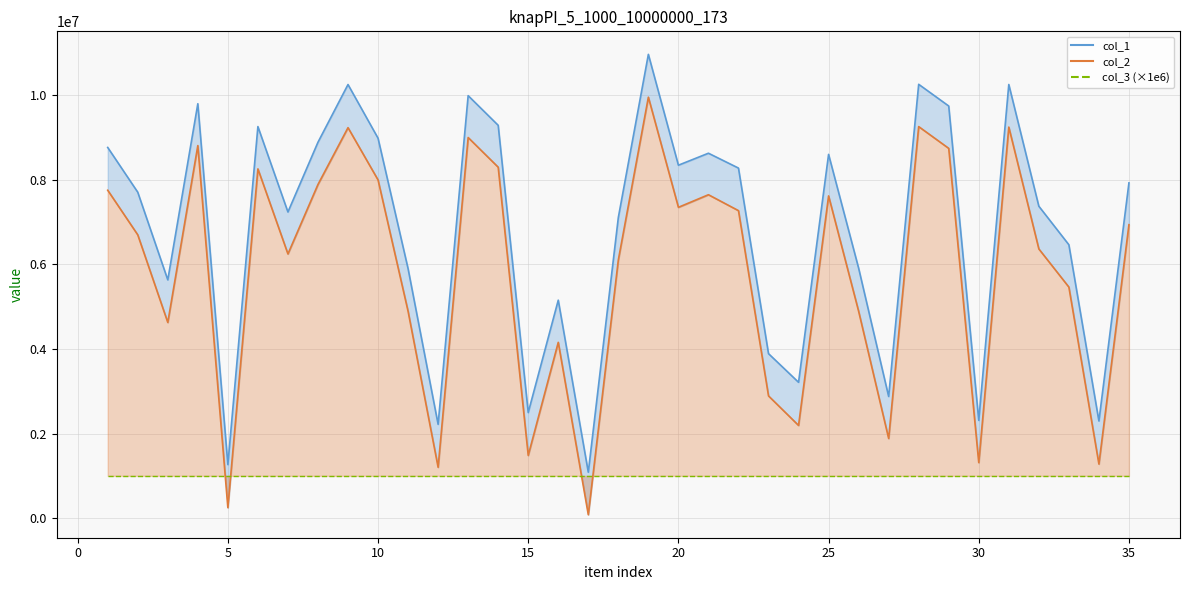

How many values in the col_2 series exceed 6695779?

17